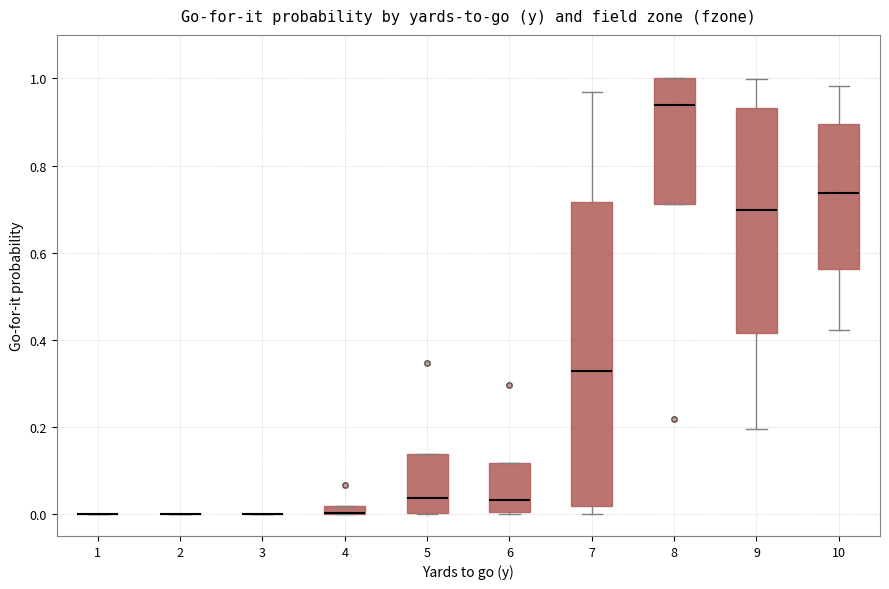

Which box is the tallest, from its lower edge to its upper edge?

7